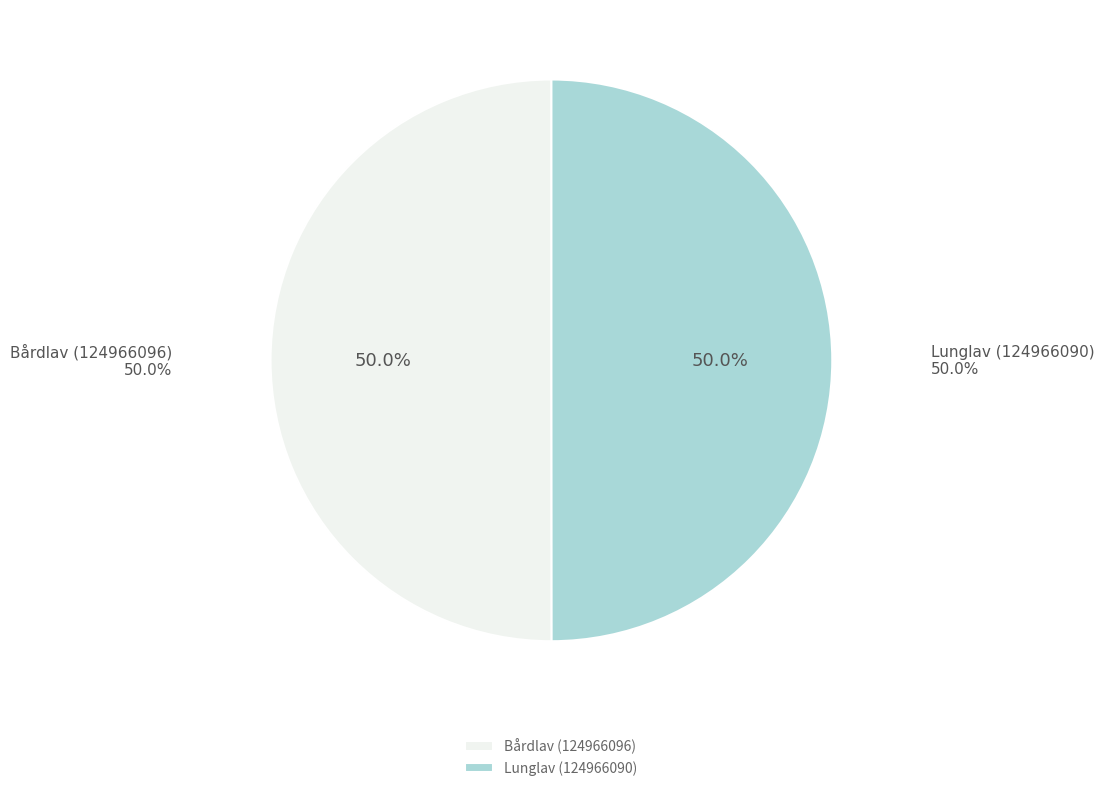

Does Bårdlav (124966096) account for over 50% of the chart?

Yes